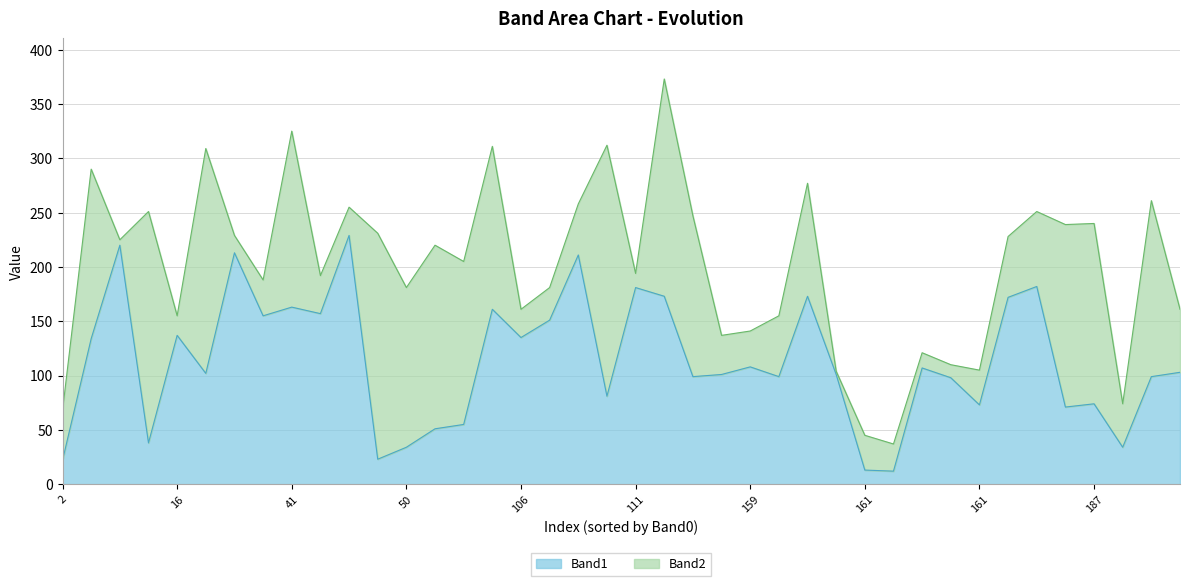

What is the difference between the second highest and second lowest values in the Band2 series?

208